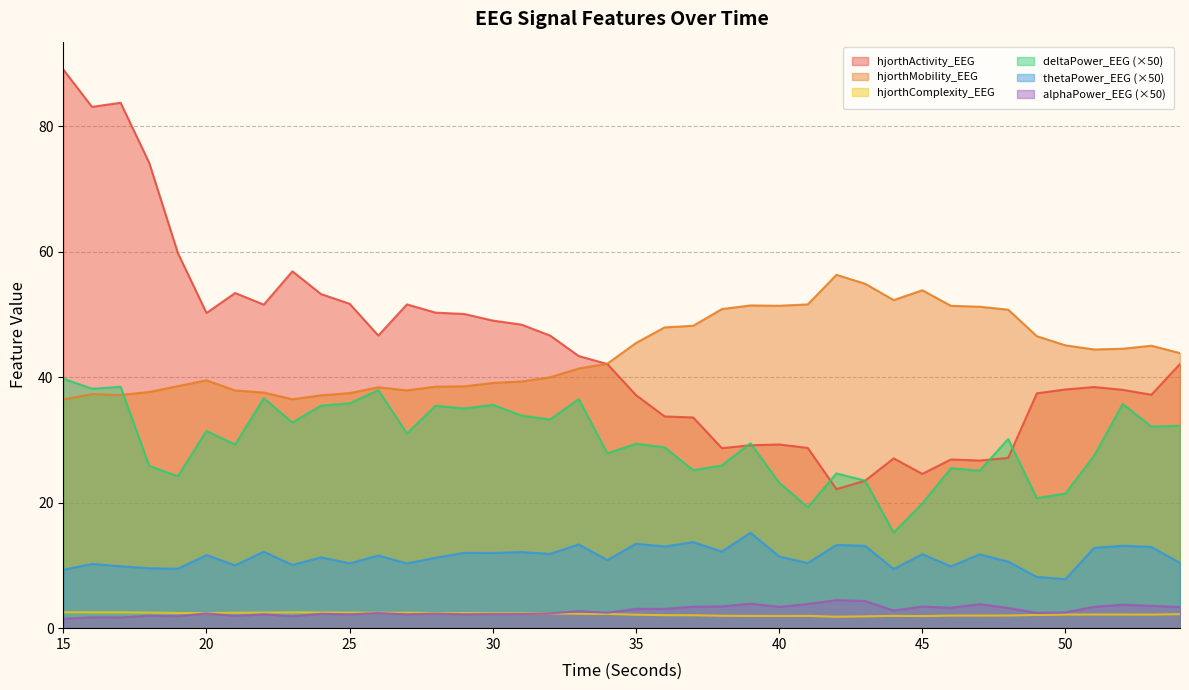

The hjorthComplexity_EEG series shows 2.0 at 41. True or false?

True